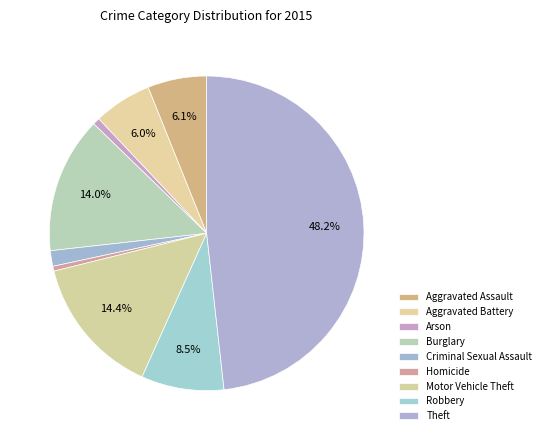

How many slices are in this pie chart?

9